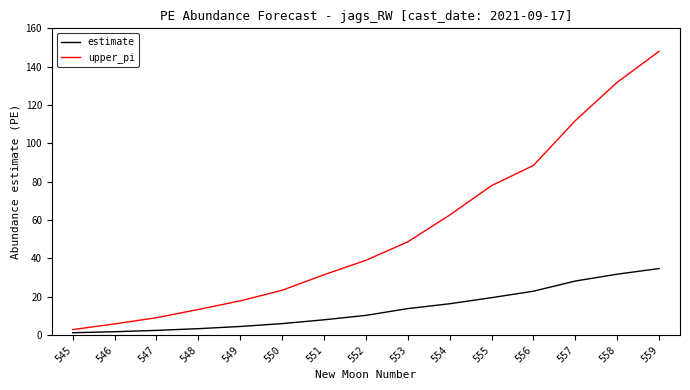

What is the maximum value for upper_pi?

148.0